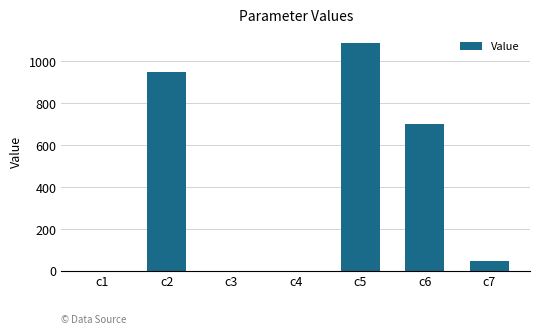

Approximately how many times larger is the value at c5 compared to c6?

1.6